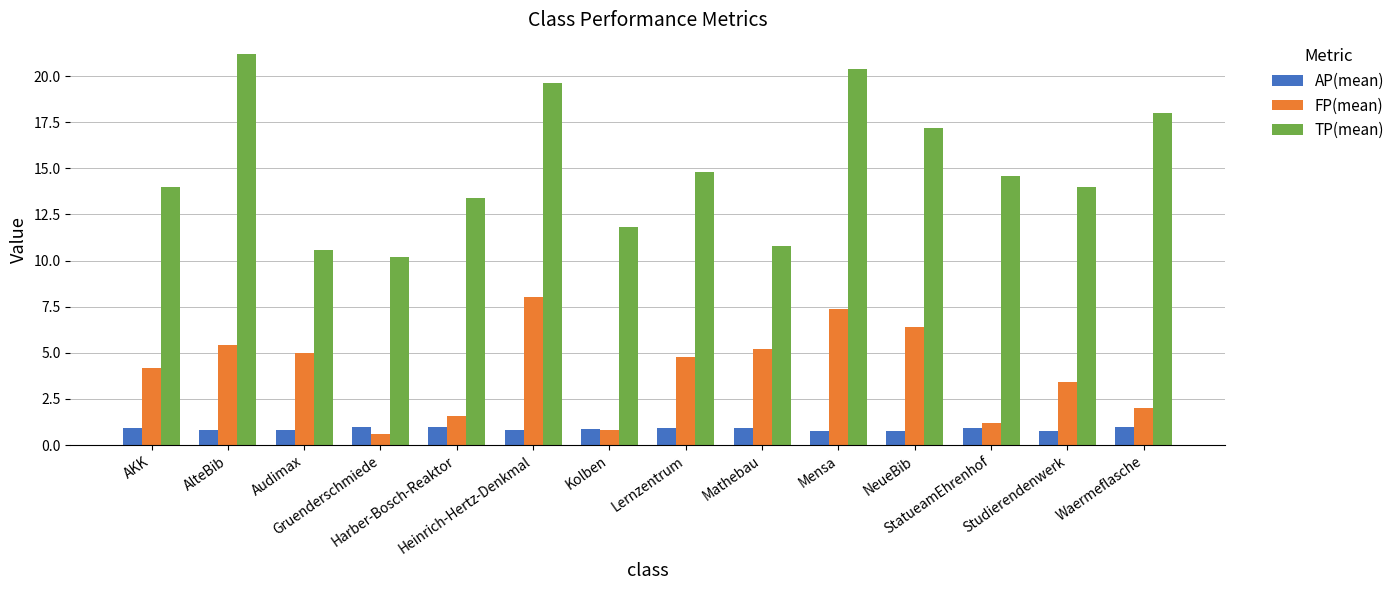

The value of AP(mean) at AKK is 0.9. True or false?

True